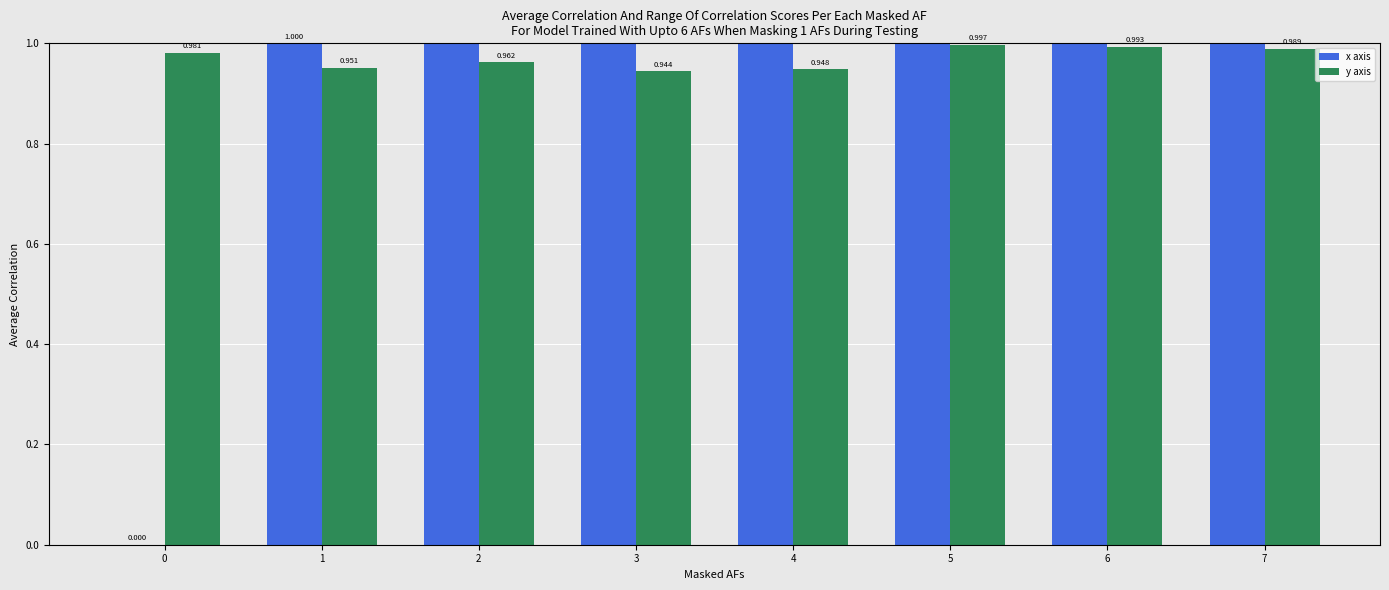

At how many categories does at least one series exceed 1?

6